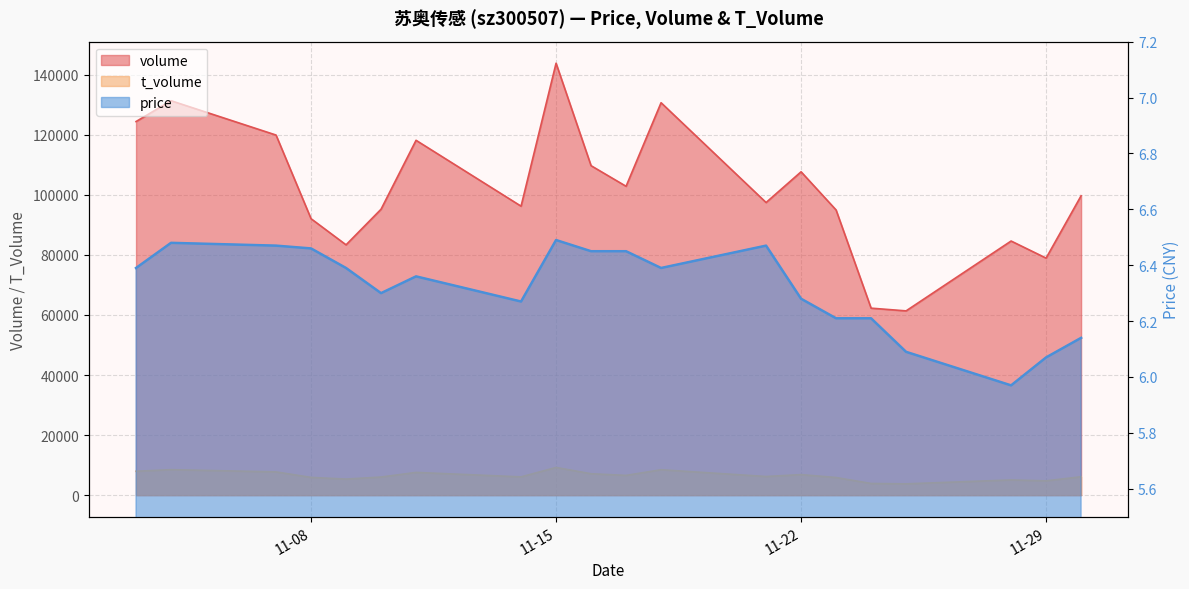

In volume, how many points are lower than both neighbors (excluding endpoints)?

6